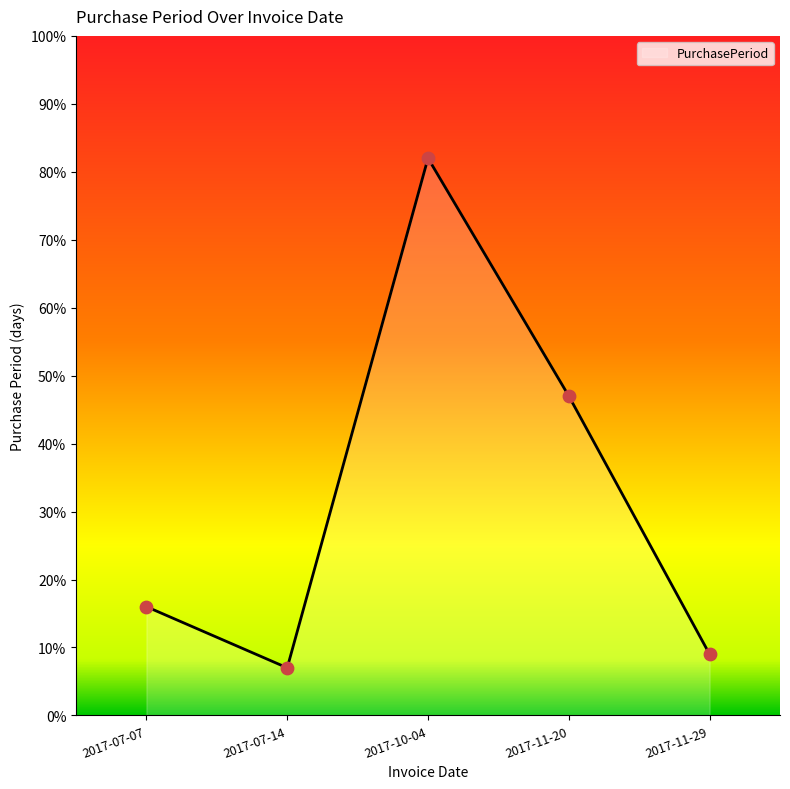

Between 2017-07-14 and 2017-10-04, which is larger?

2017-10-04